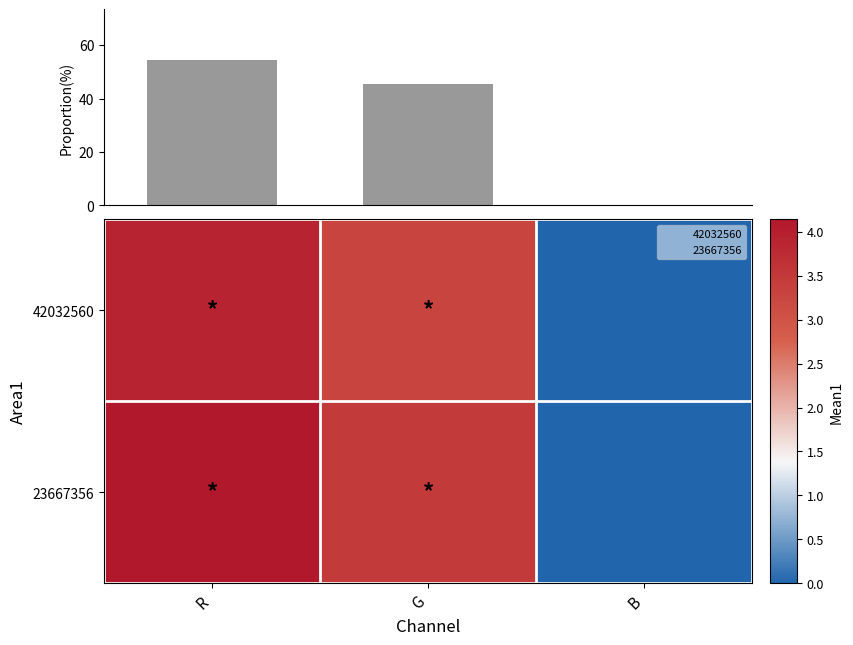

What is the sum of all 42032560 values?

7.2